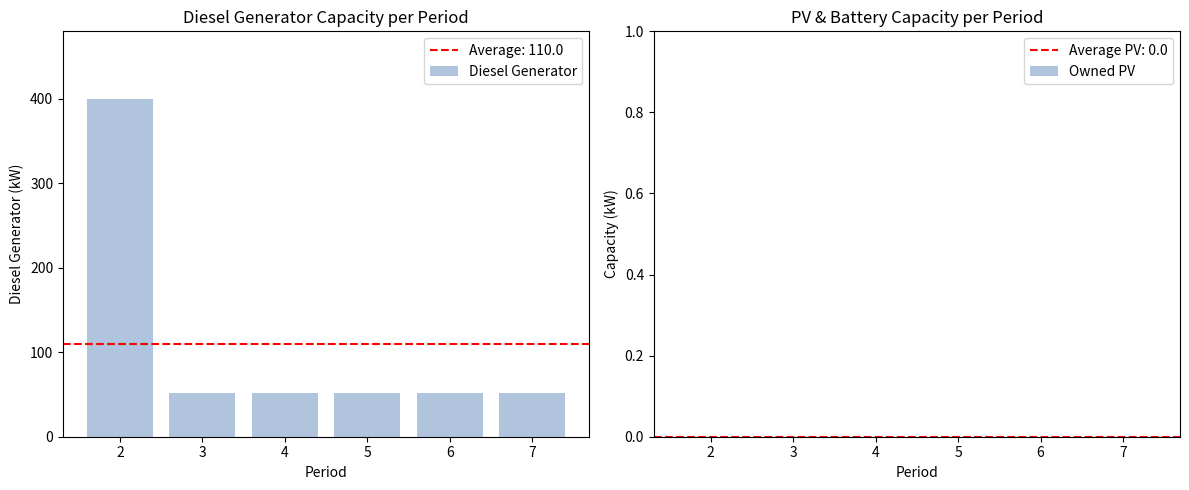

What is the difference between the maximum and second lowest values?

348